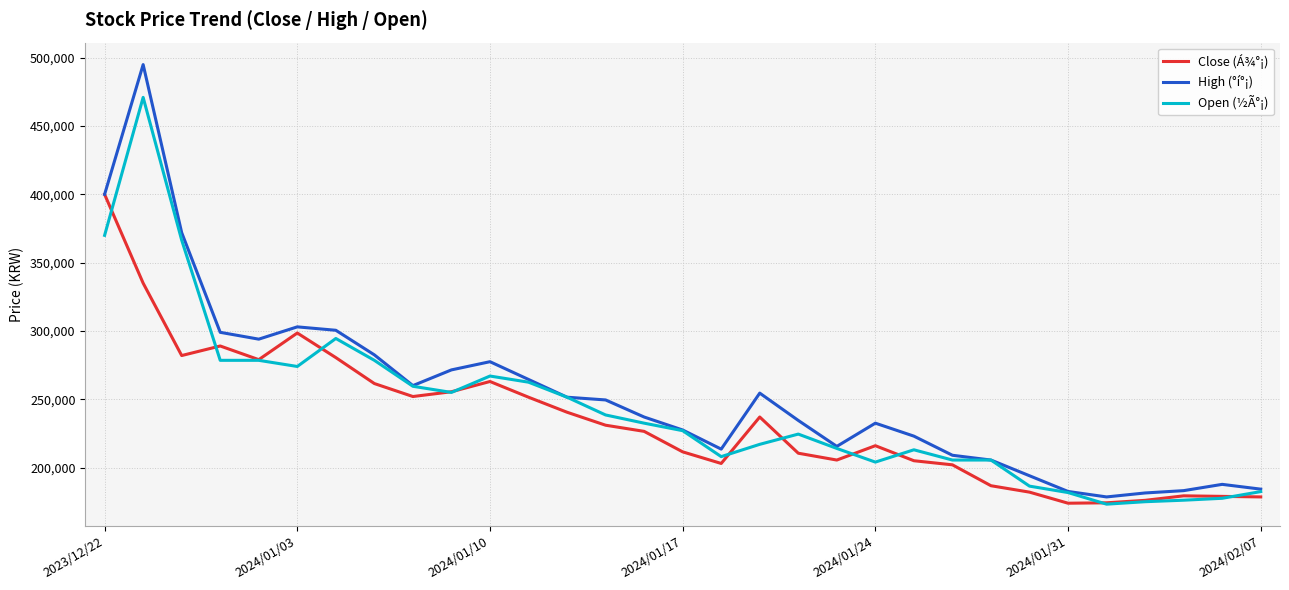

What is the lowest value of the Close (Á¾°¡) series?

173900